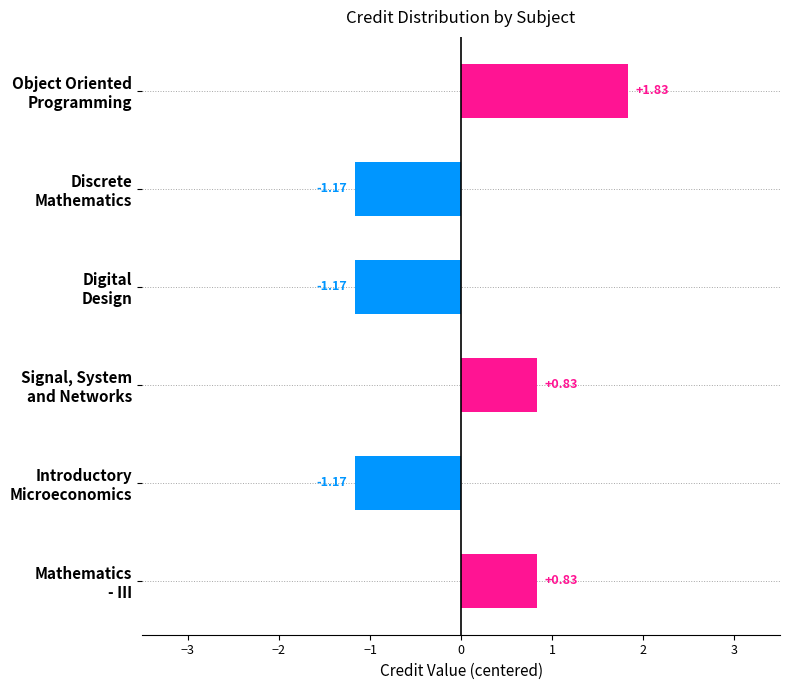

What is the difference between the maximum and minimum values?

3.0